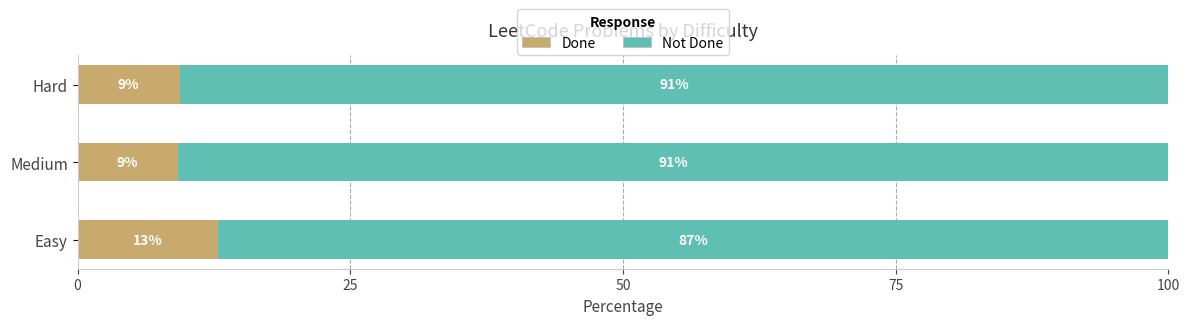

What are all the series names shown in the legend?

Done, Not Done